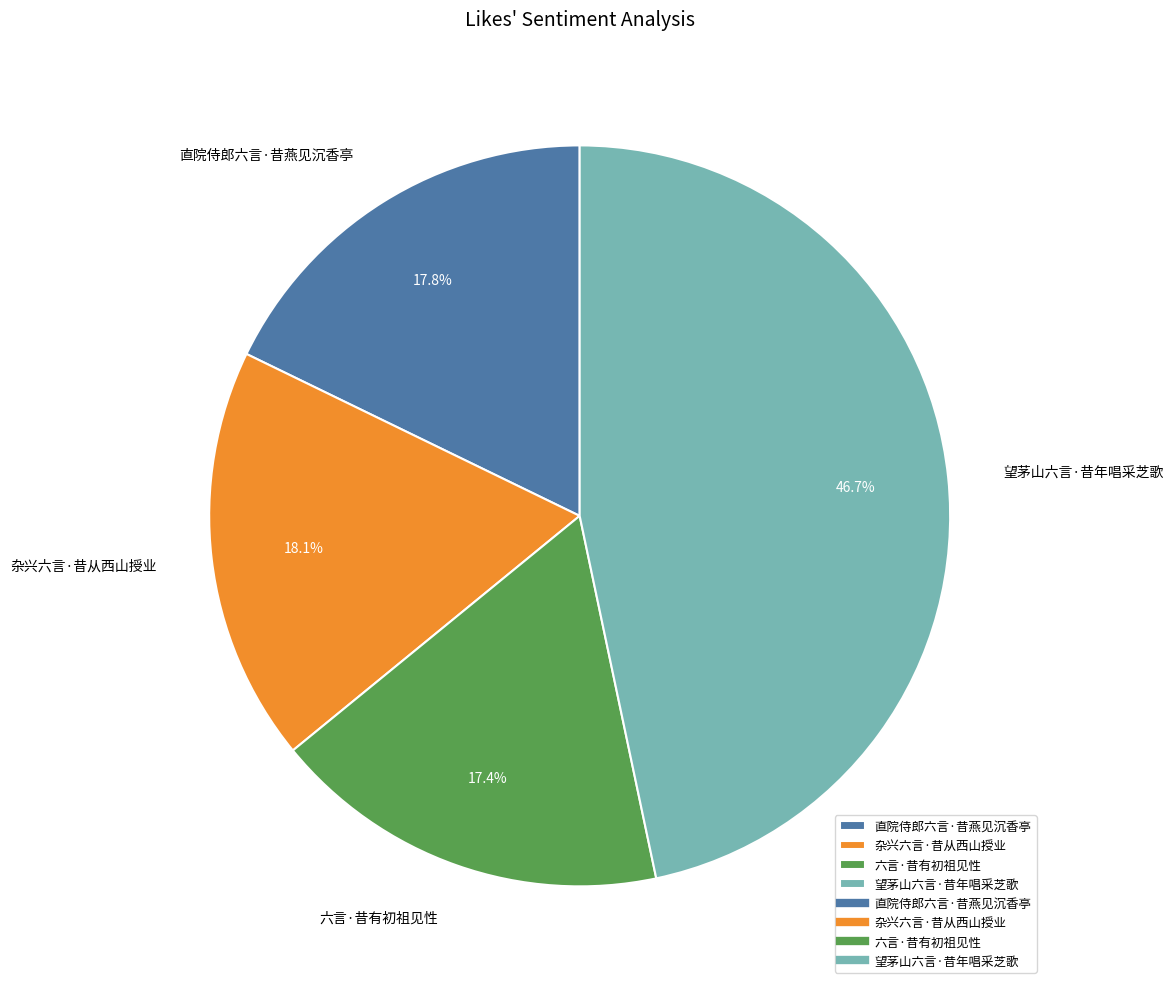

What percentage is the 直院侍郎六言·昔燕见沉香亭 slice, to the nearest percent?

18%